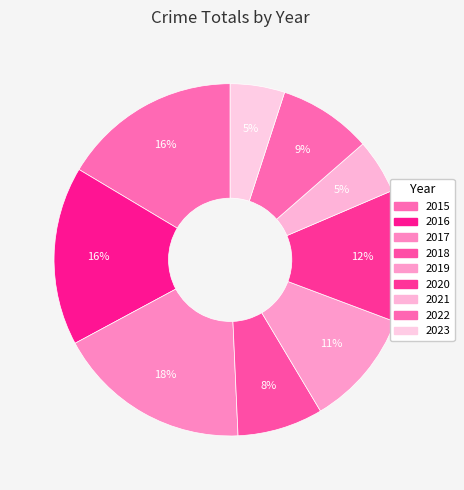

To the nearest percent, what portion does 2023 represent?

5%